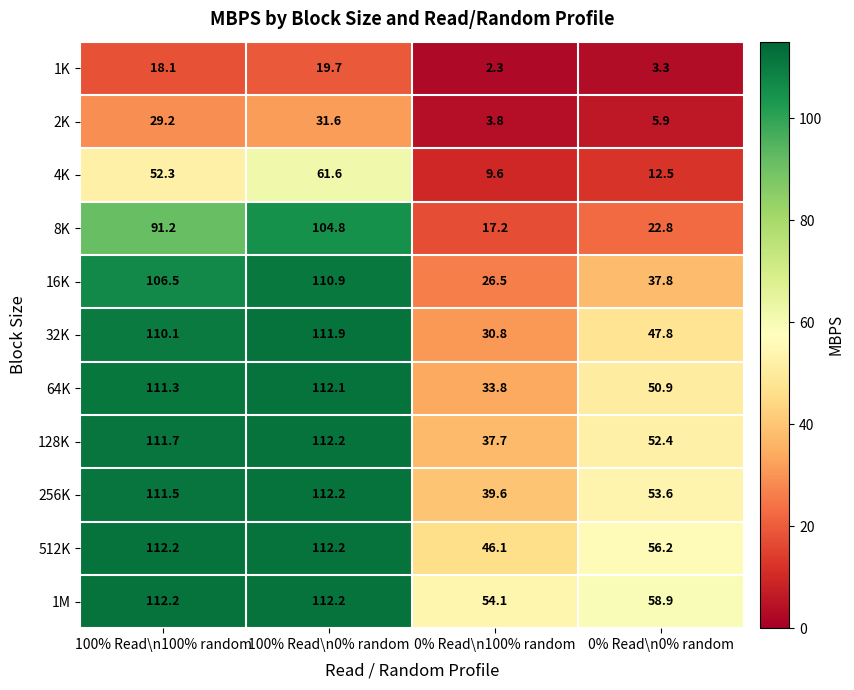

How many values in the 4K series are below 52?

2